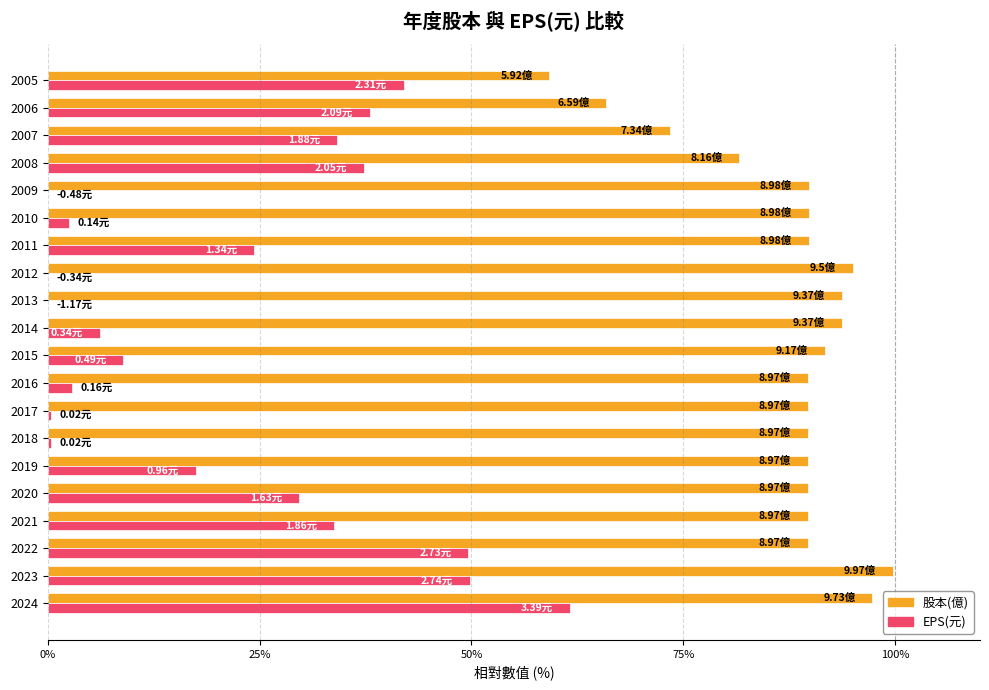

What is the sum of all EPS(元) values?

439.1